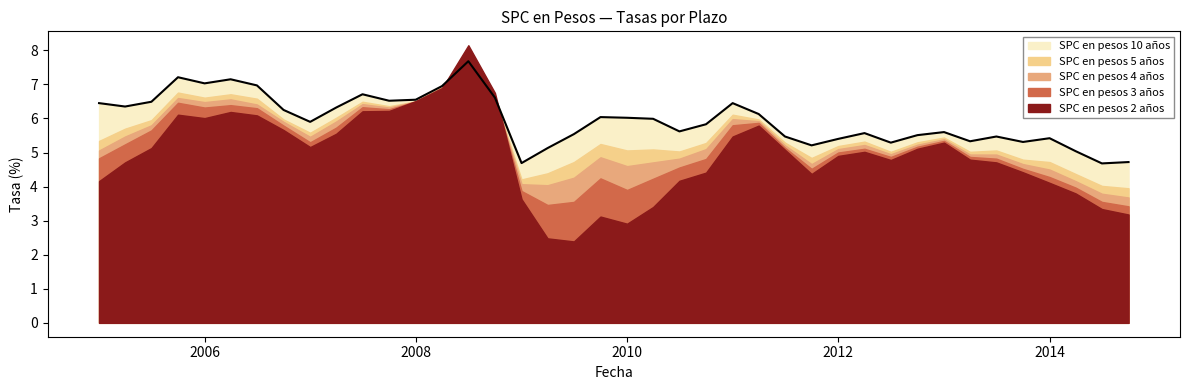

True or false: SPC en pesos 3 años has a value of 4.8 at 01-07-2013.

True